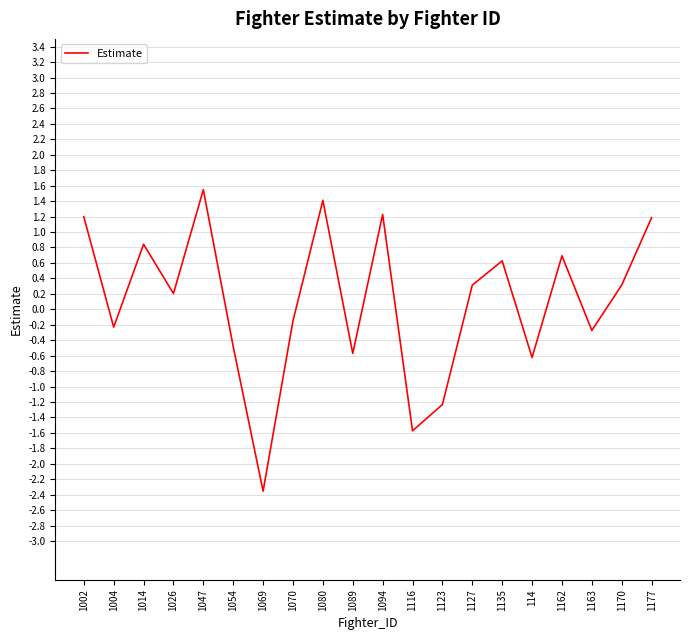

Reading right to left, extract all data points from this chart.

1177=1.2	1170=0.3	1163=-0.3	1162=0.7	114=-0.6	1135=0.6	1127=0.3	1123=-1.2	1116=-1.6	1094=1.2	1089=-0.6	1080=1.4	1070=-0.1	1069=-2.4	1054=-0.5	1047=1.5	1026=0.2	1014=0.8	1004=-0.2	1002=1.2